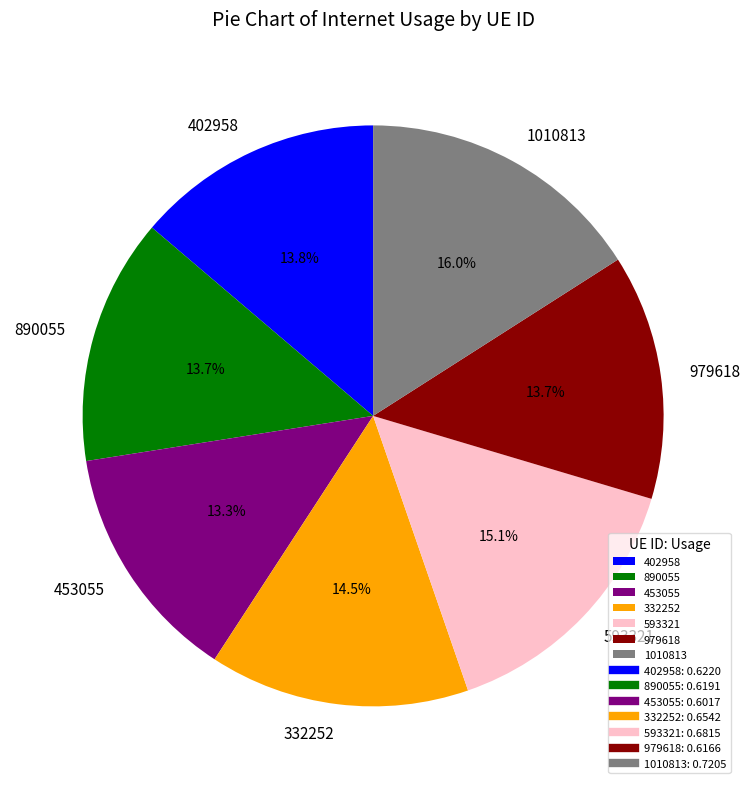

How many segments does this pie chart have?

7